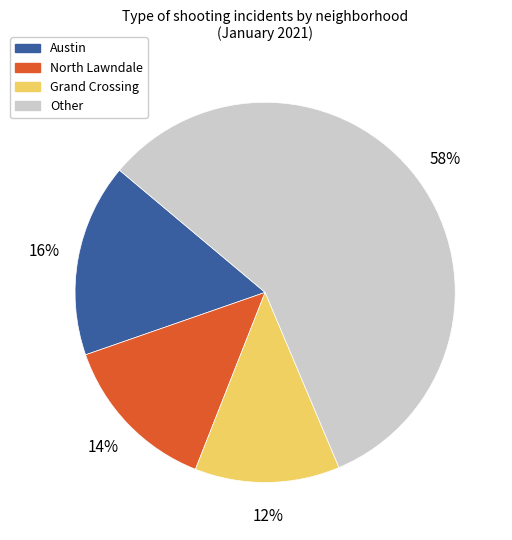

Is there a majority slice in this chart?

Yes